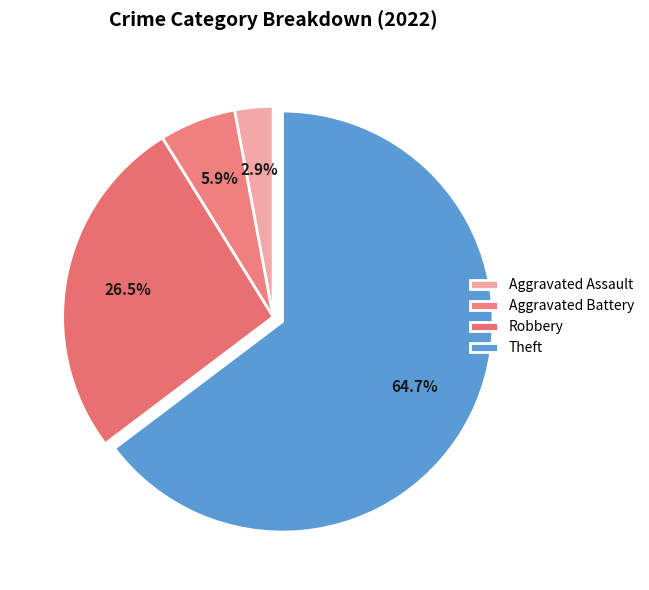

How many segments does this pie chart have?

4